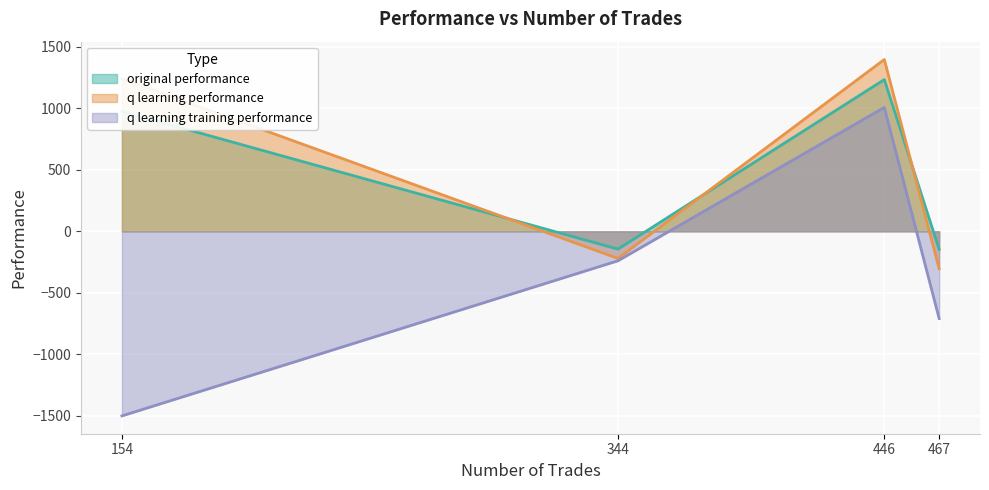

What is the approximate value of original performance at 467?

-146.1